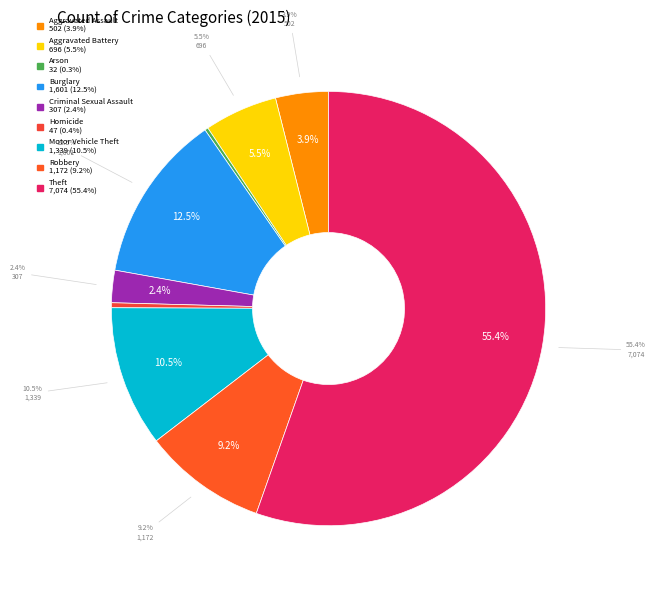

Which has a higher value, Aggravated Assault or Arson?

Aggravated Assault